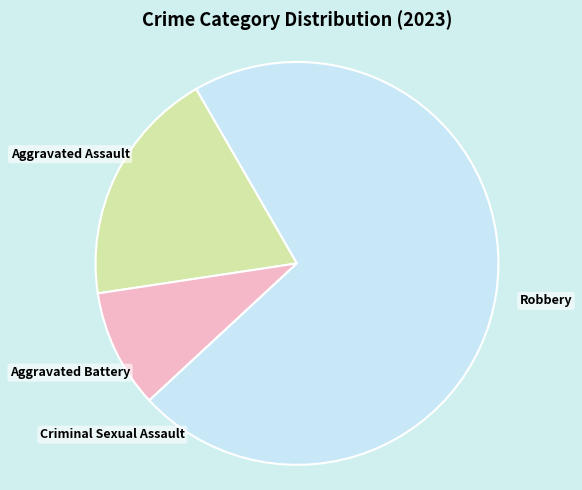

Is there a majority slice in this chart?

Yes